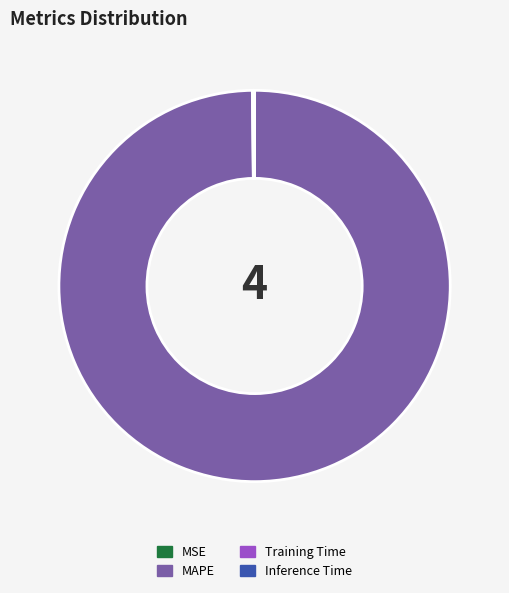

Which slice is the largest?

MAPE